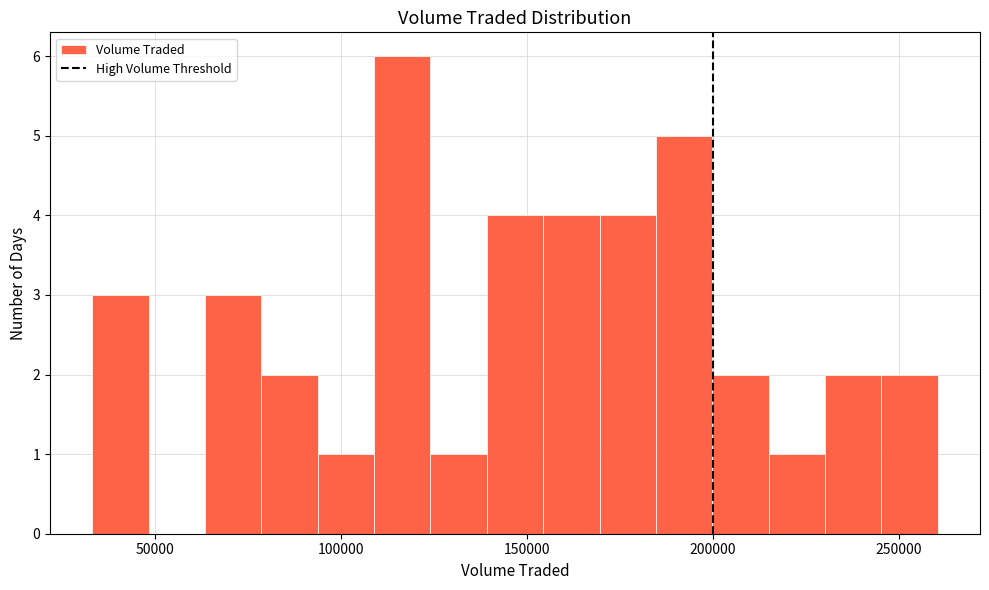

Around what value on the x-axis is the tallest bar? Give the approximate position of its centre, as read against the axis.

115000